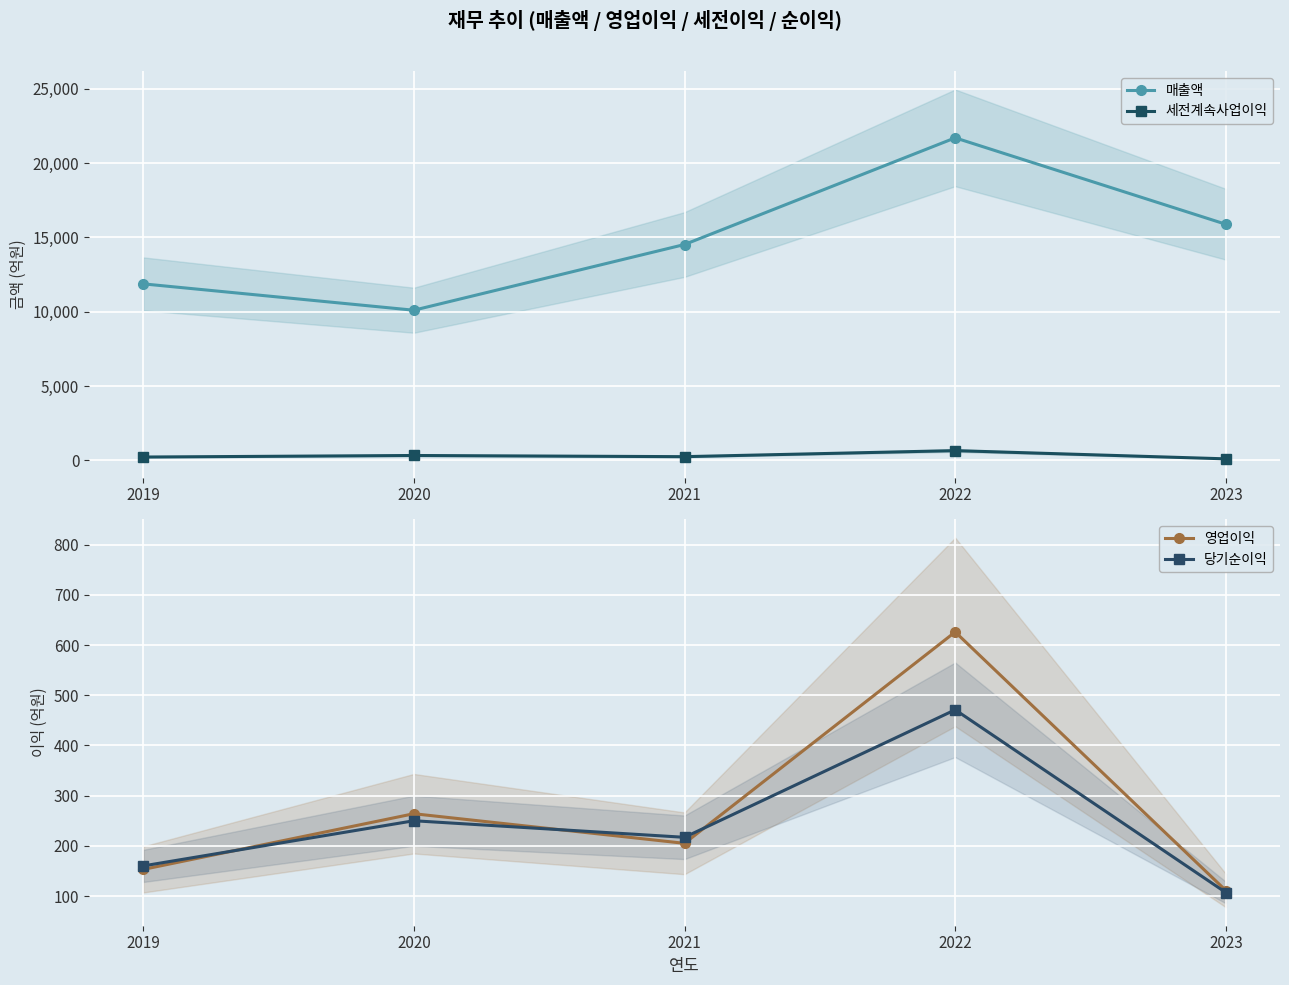

What is the average value of the 매출액 series?

14813